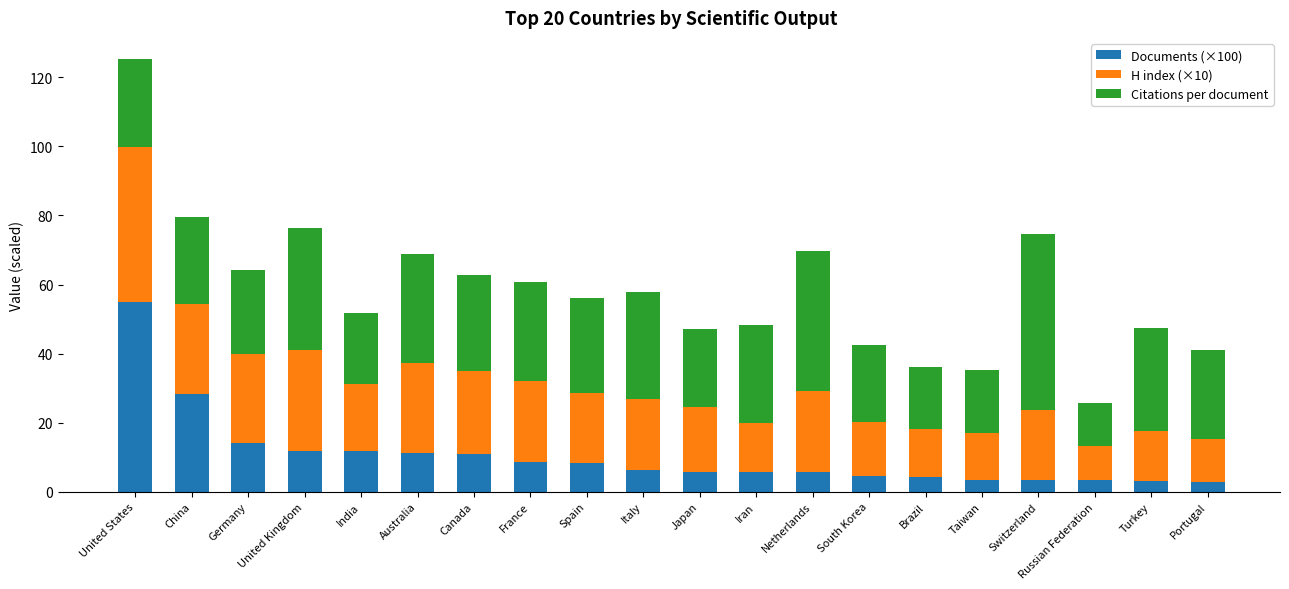

What is the sum of the Documents (×100) values at Brazil and Netherlands?

10.1